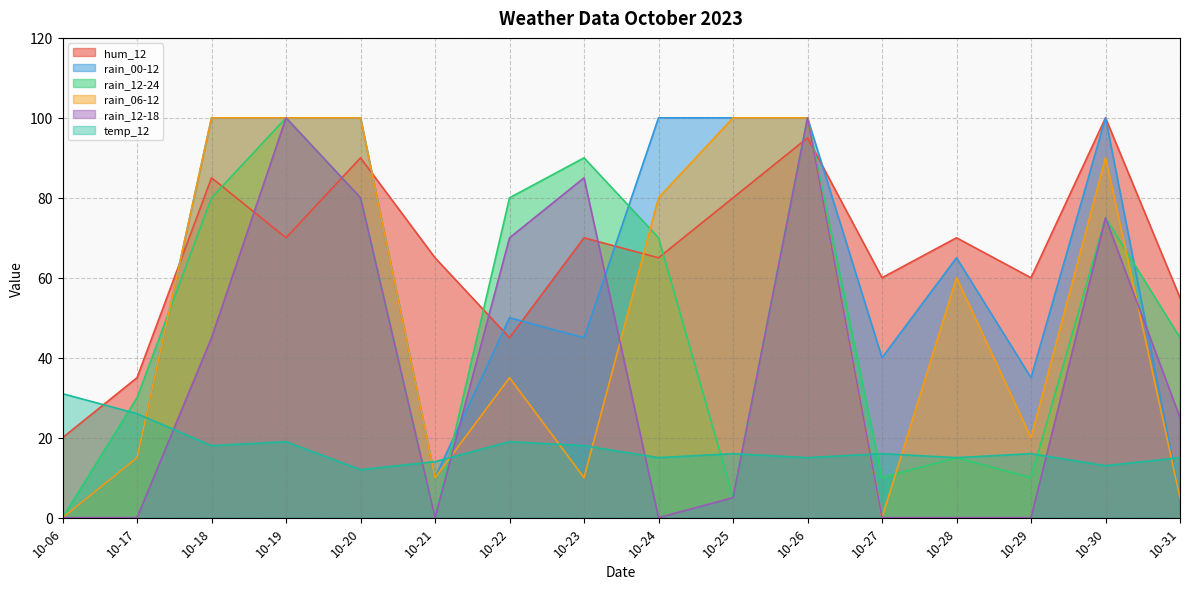

True or false: rain_00-12 and rain_06-12 cross at least once.

False